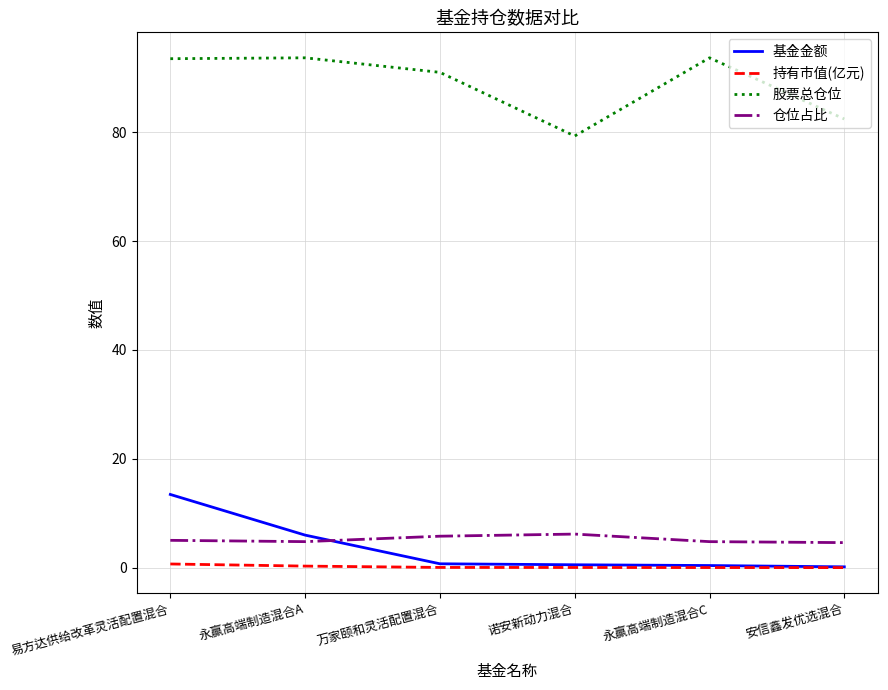

What position from the left is 易方达供给改革灵活配置混合?

1